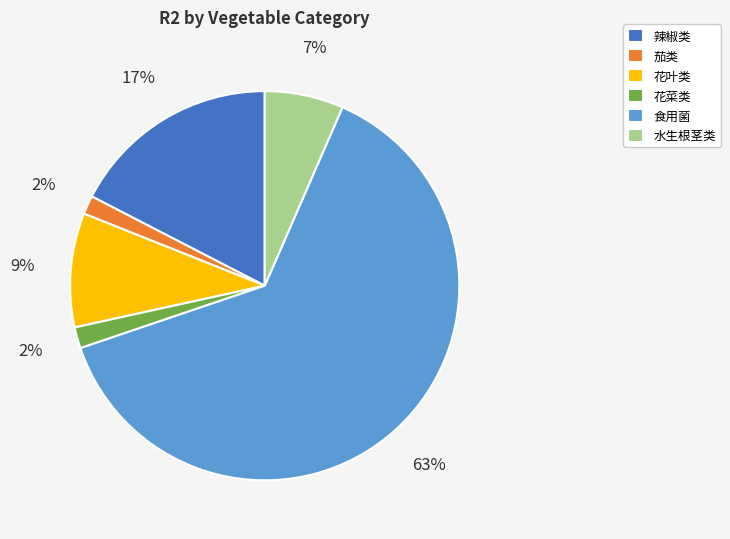

What percentage is the 食用菌 slice, to the nearest percent?

63%